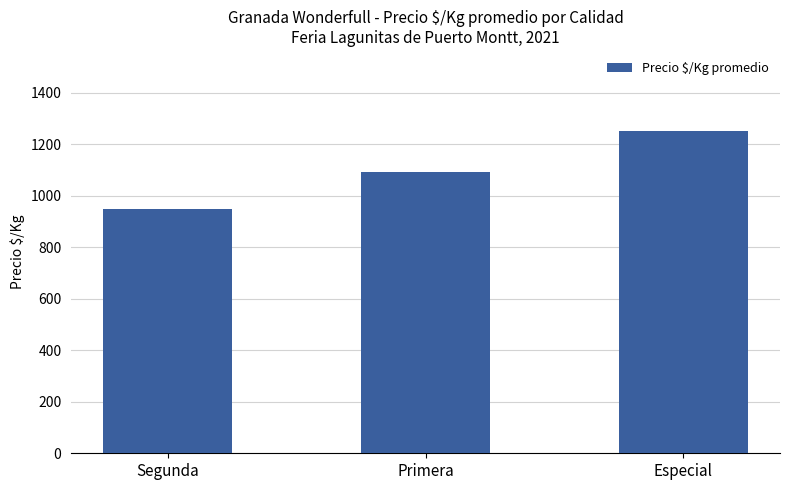

How many bars are there in total?

3